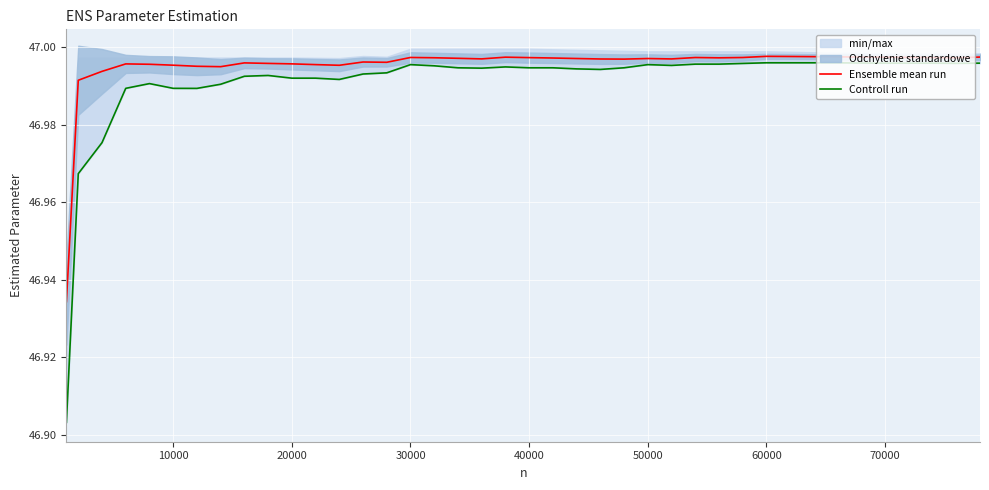

Count the number of categories in the chart.

40